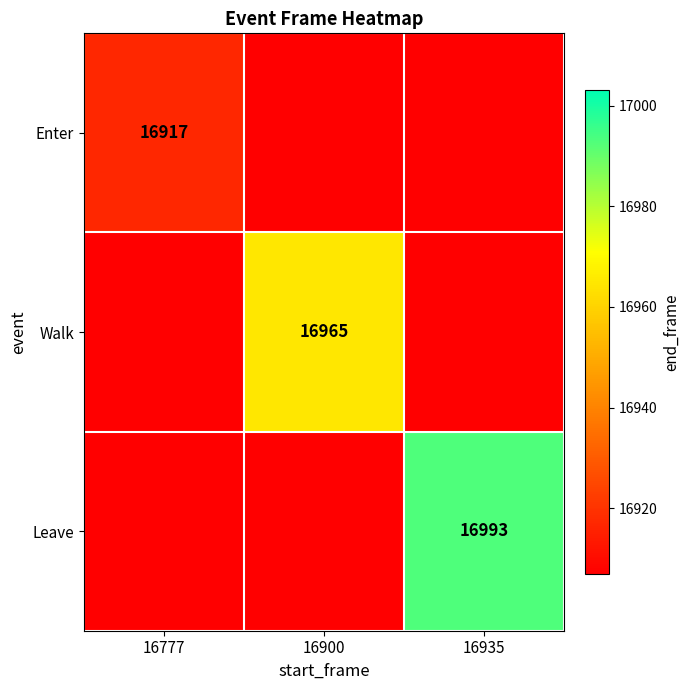

The Leave series shows 25747 at 16935. True or false?

False